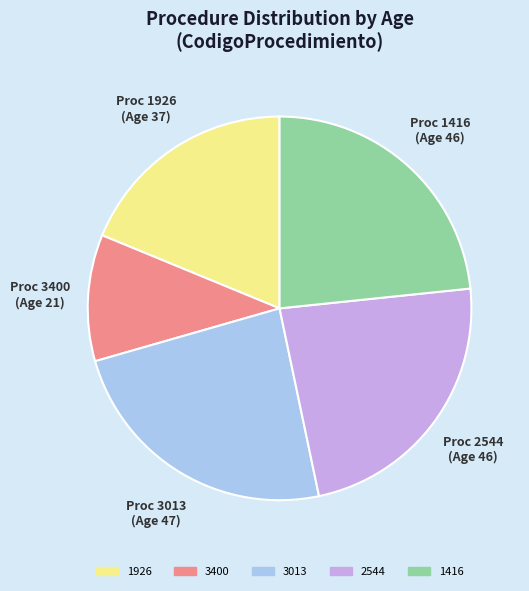

True or false: 3400 accounts for 11% of the total.

True